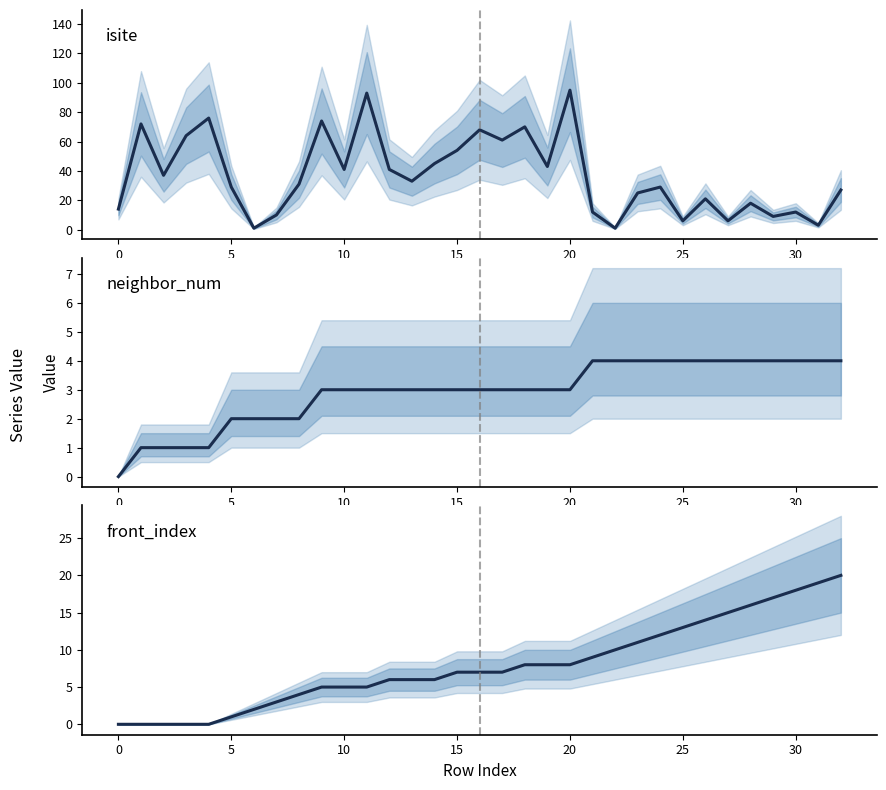

Rank the series by their maximum value, from highest to lowest.

isite_mean, front_index_mean, neighbor_num_mean